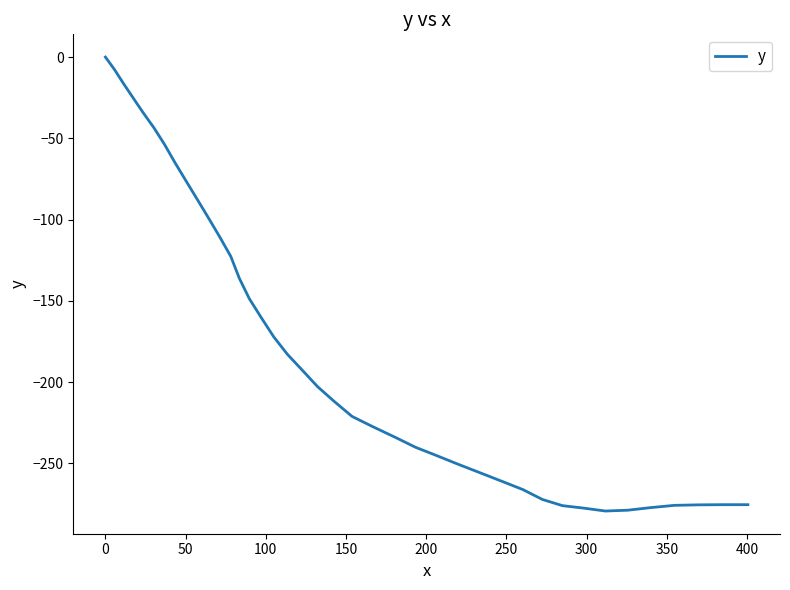

What is the difference between the maximum and minimum values?

279.3